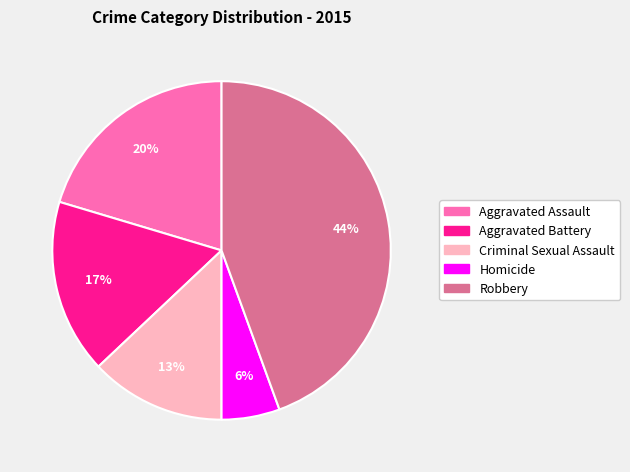

To the nearest percent, what is the difference between the Robbery and Aggravated Assault slice percentages?

24%